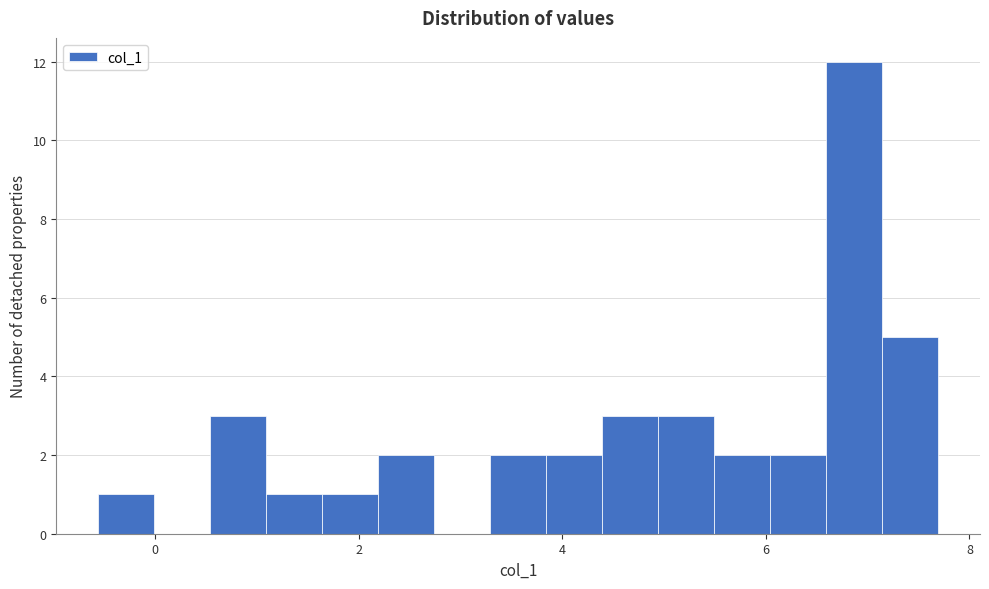

Read against the x-axis, roughly where is the centre of the tallest bar?

6.8